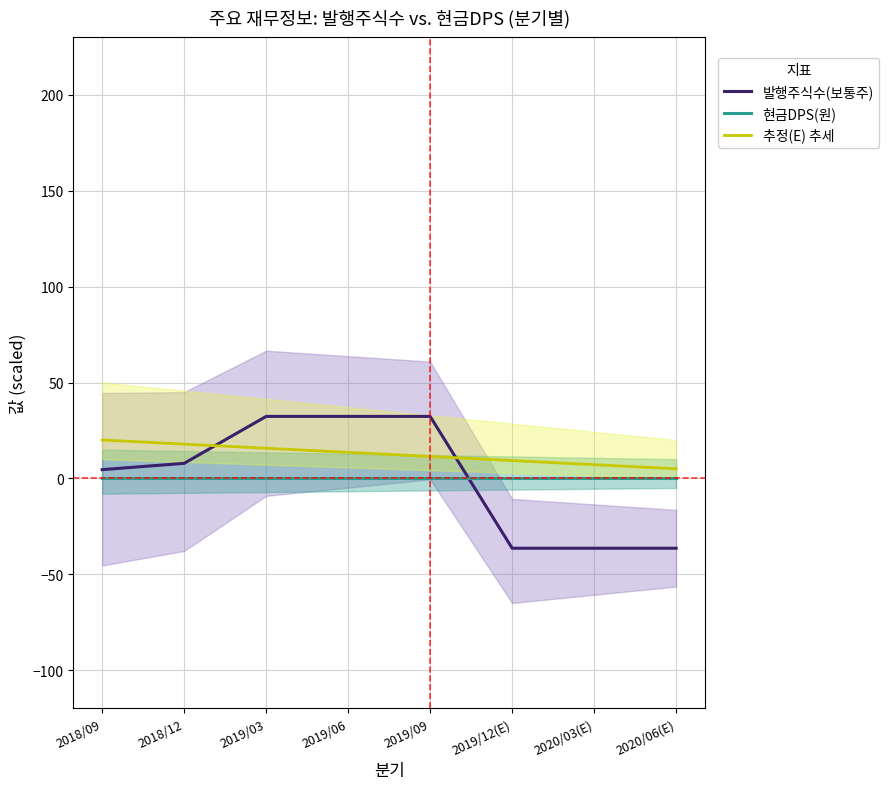

Rank the categories by 현금DPS(원) value from lowest to highest.

2018/09, 2018/12, 2019/03, 2019/06, 2019/09, 2019/12(E), 2020/03(E), 2020/06(E)